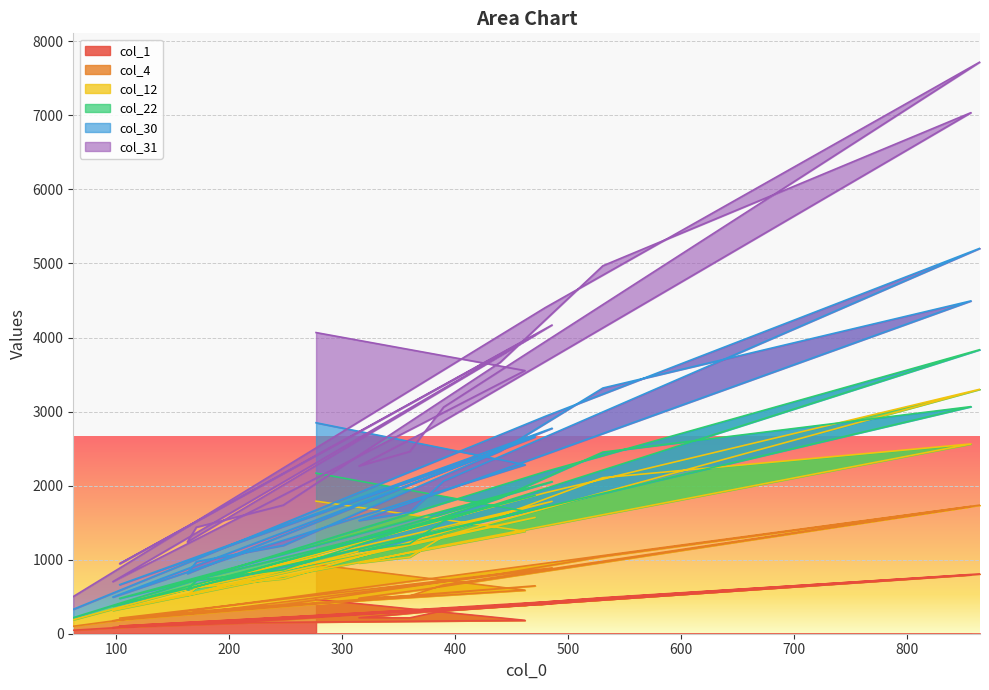

True or false: col_30 has more than 0 interior local peaks.

True